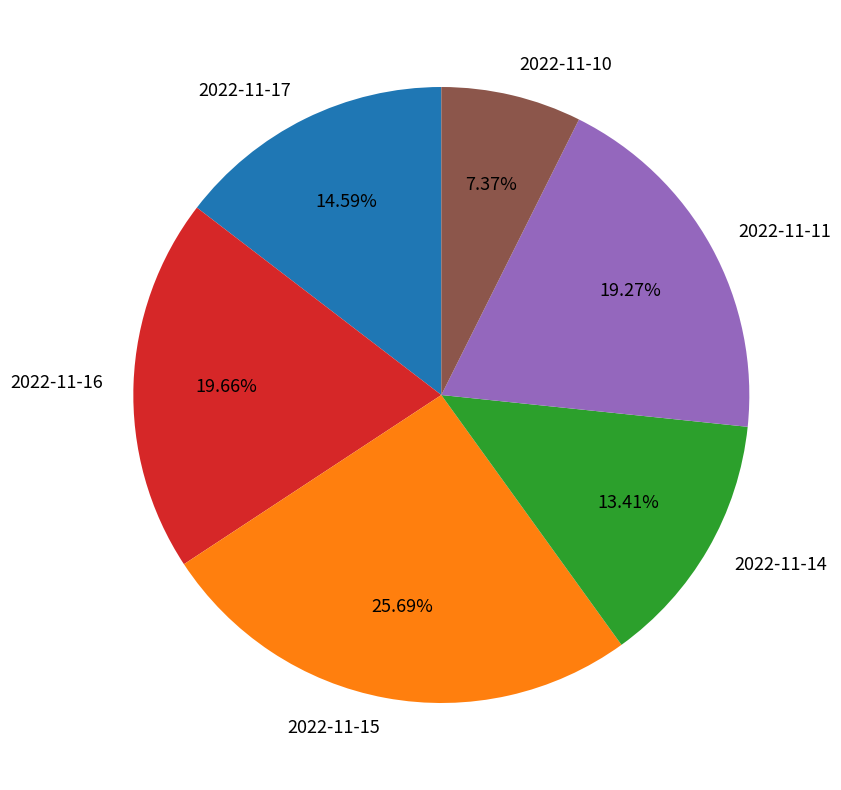

What portion of the pie excludes 2022-11-14?

86.6%